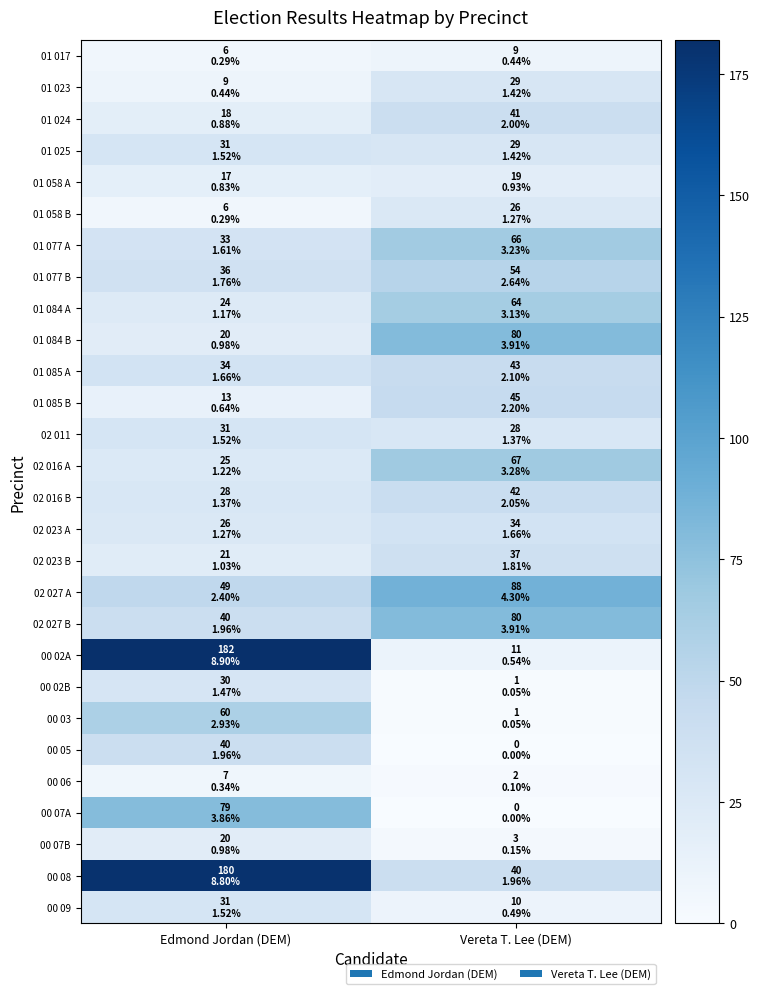

How many data points does each series have?

2